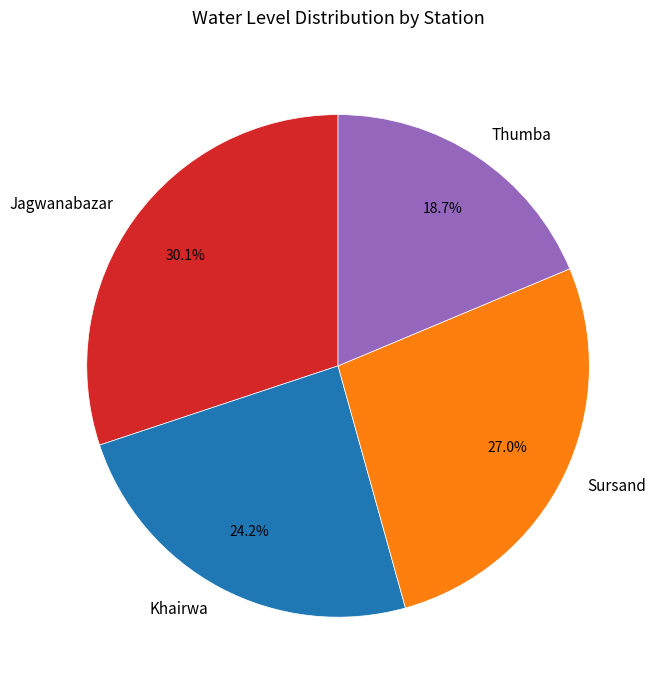

To the nearest percent, what is the combined percentage of Thumba and Jagwanabazar?

49%